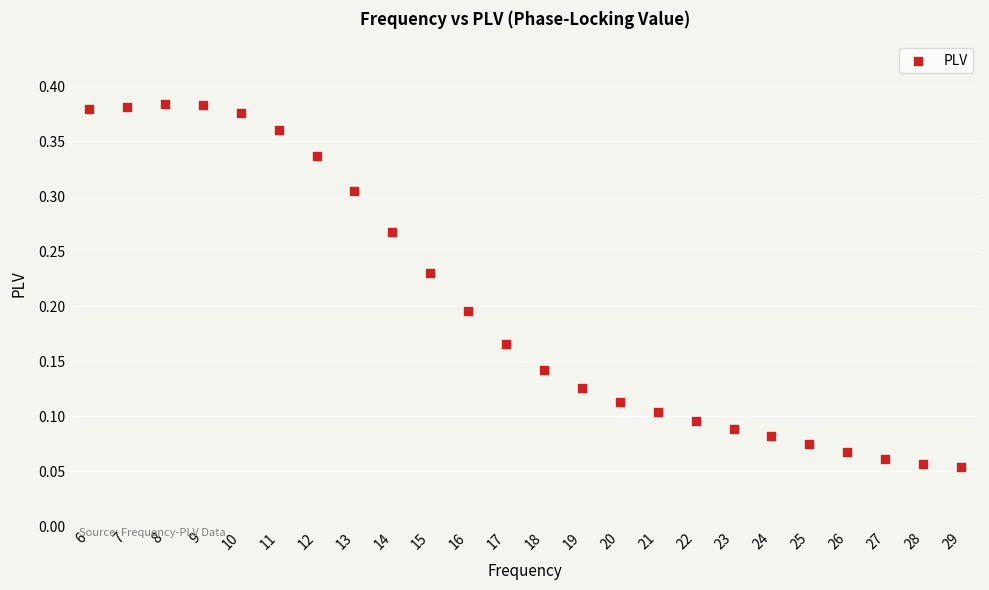

What is the range of X values (max minus min)?

23.0